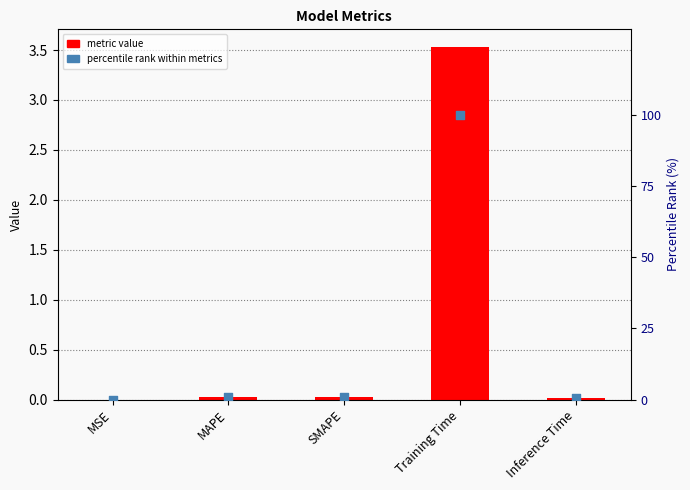

At which category is the sum across all series the highest?

Training Time